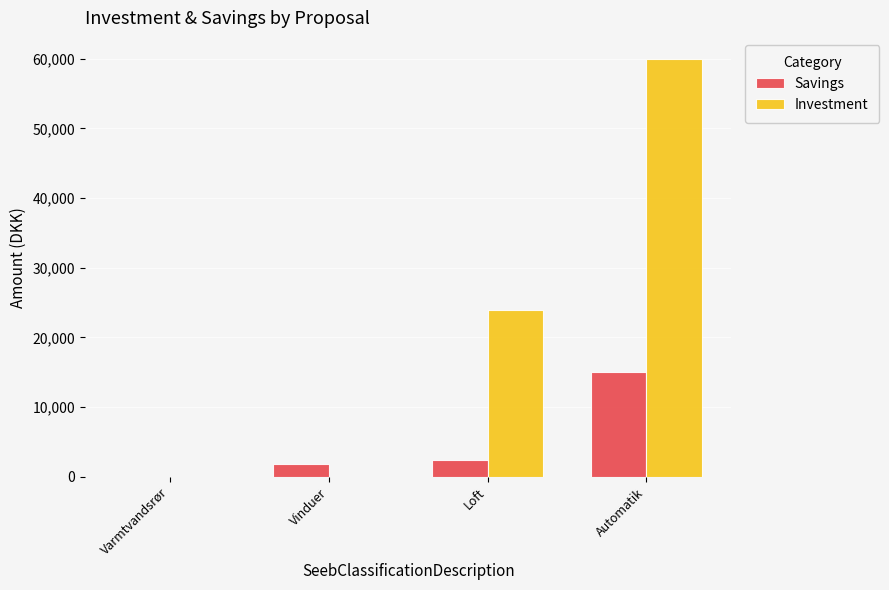

Which series has the widest spread of values?

Investment